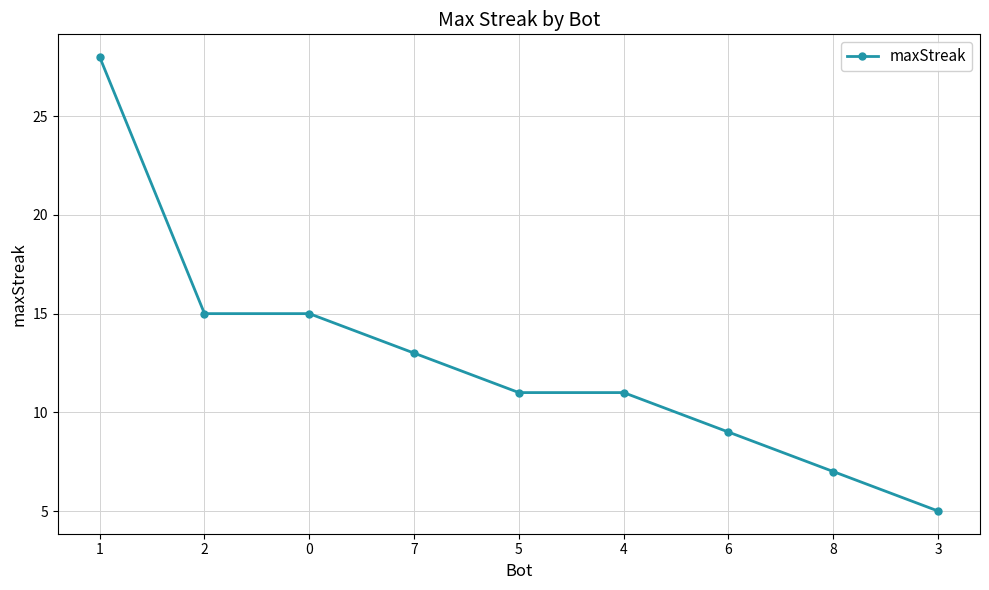

What is the sum of all values?

114